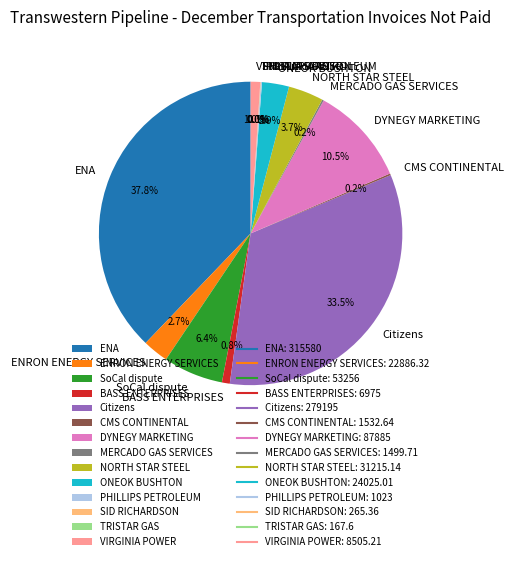

What is the total percentage of NORTH STAR STEEL and SoCal dispute?

10.1%